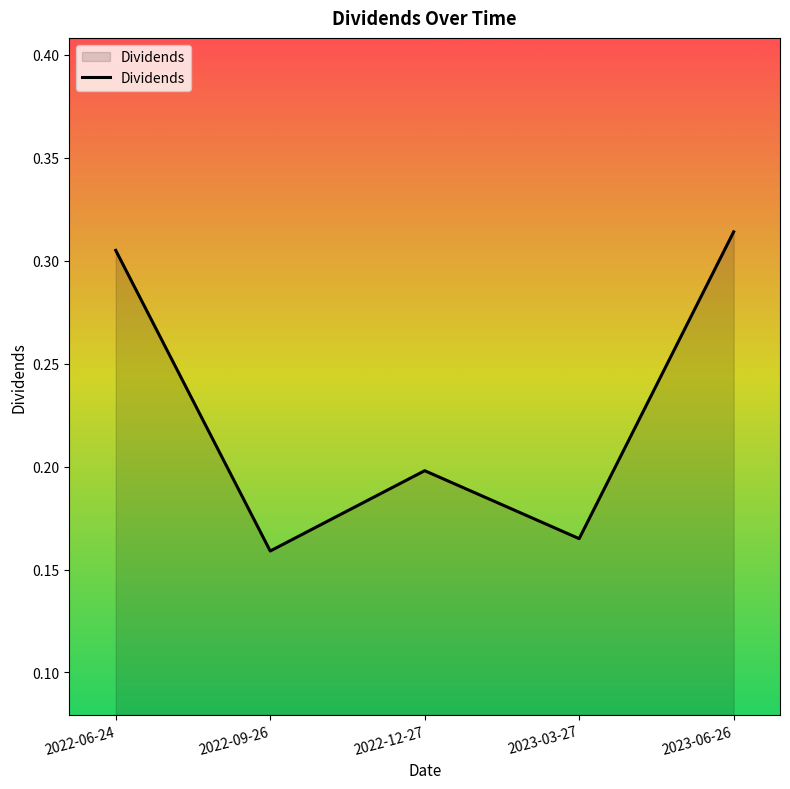

Count the values in the range 0 to 1.

5